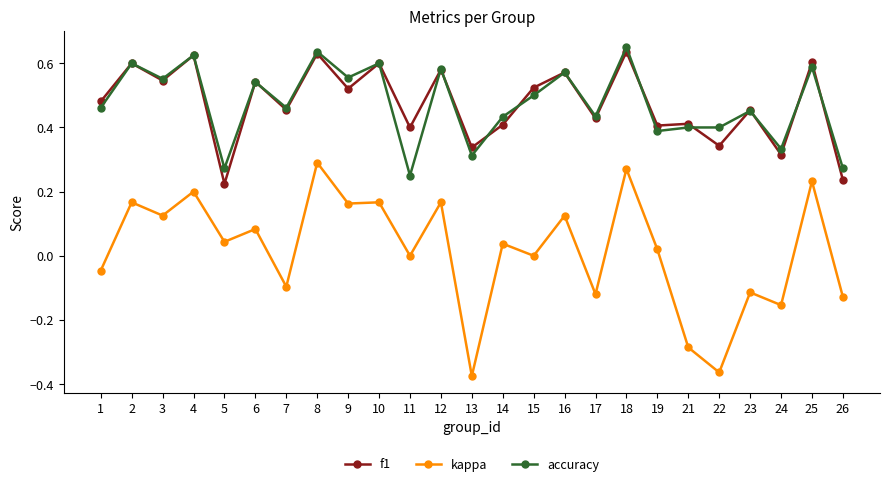

What is the total value across all series at 3?

1.2